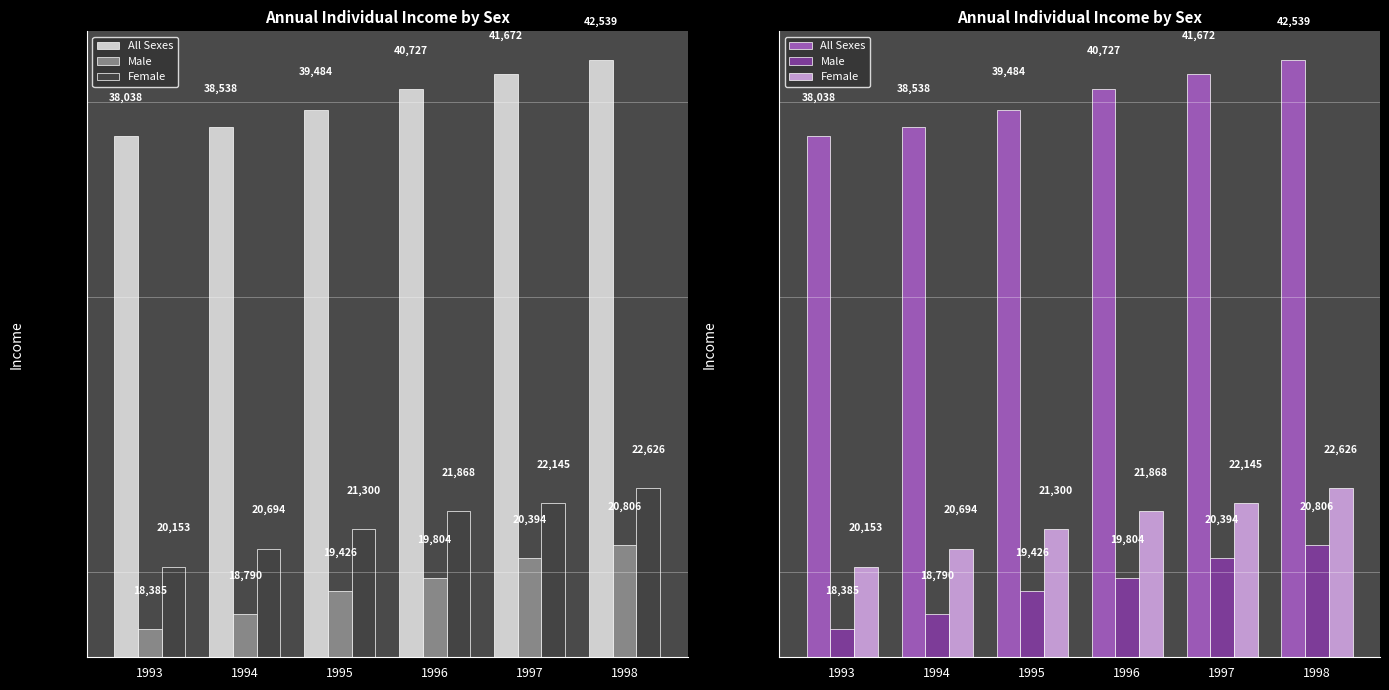

Rank the series by their maximum value, from lowest to highest.

Male, Female, All Sexes